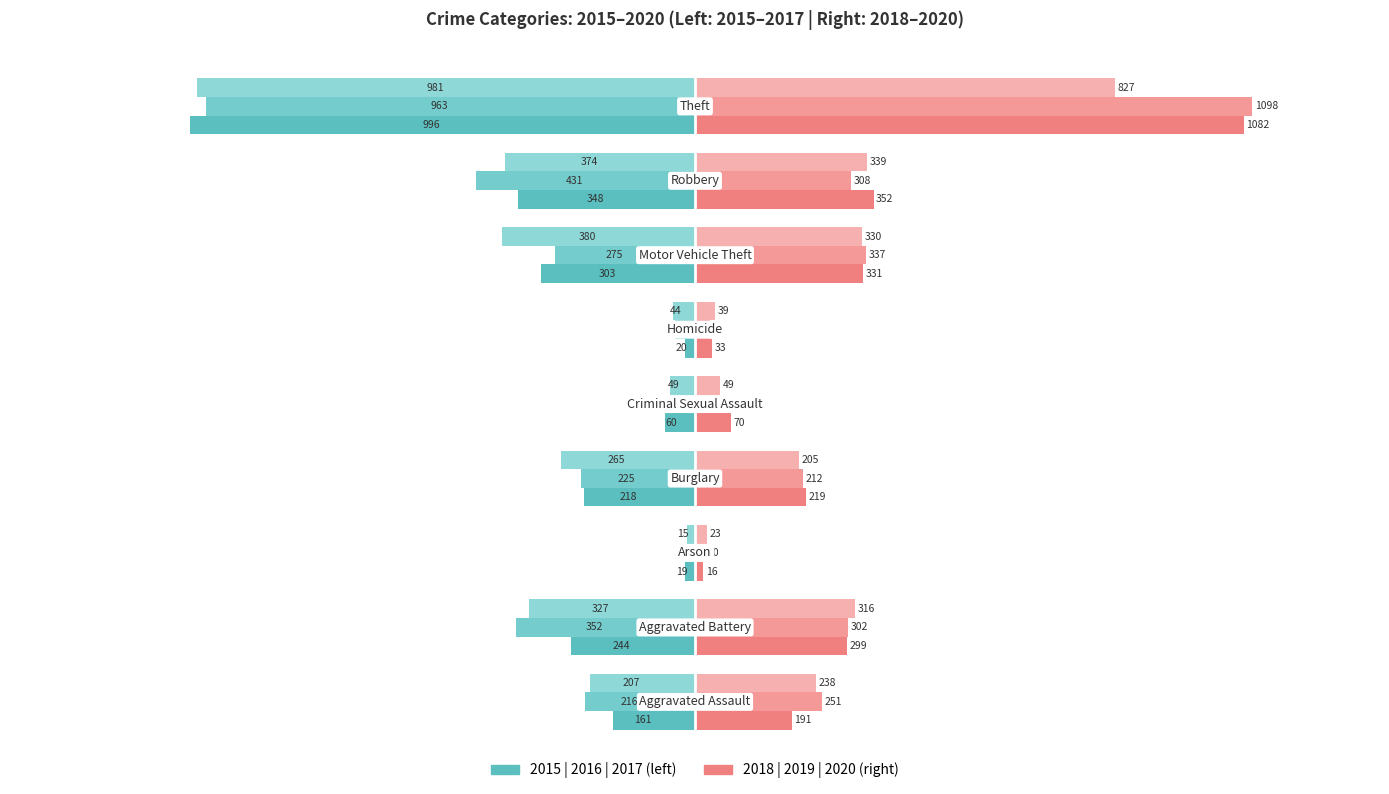

Count the number of categories in the chart.

9